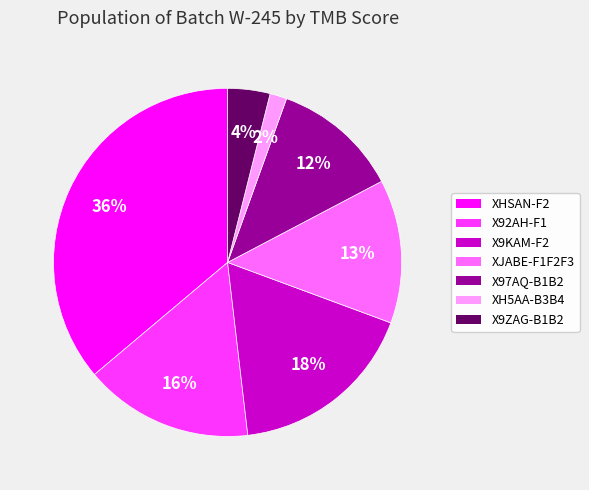

Is the sum of XH5AA-B3B4 and X92AH-F1 greater than half?

No